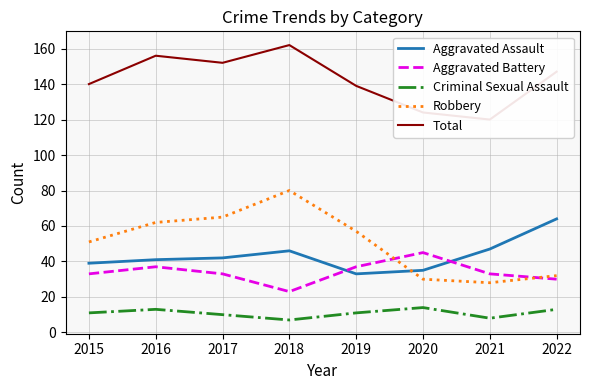

True or false: Criminal Sexual Assault and Robbery intersect in this chart.

False